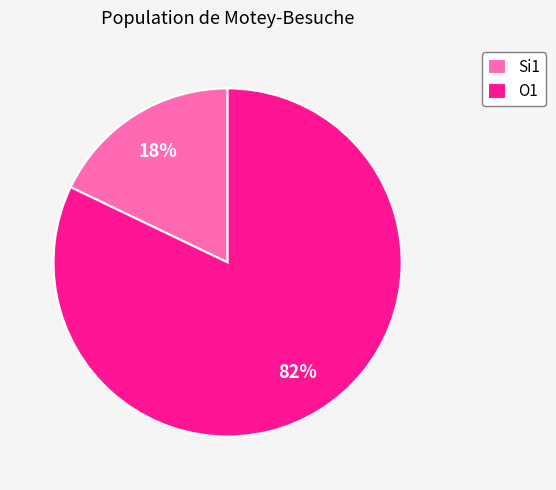

Count the number of slices in the pie.

2